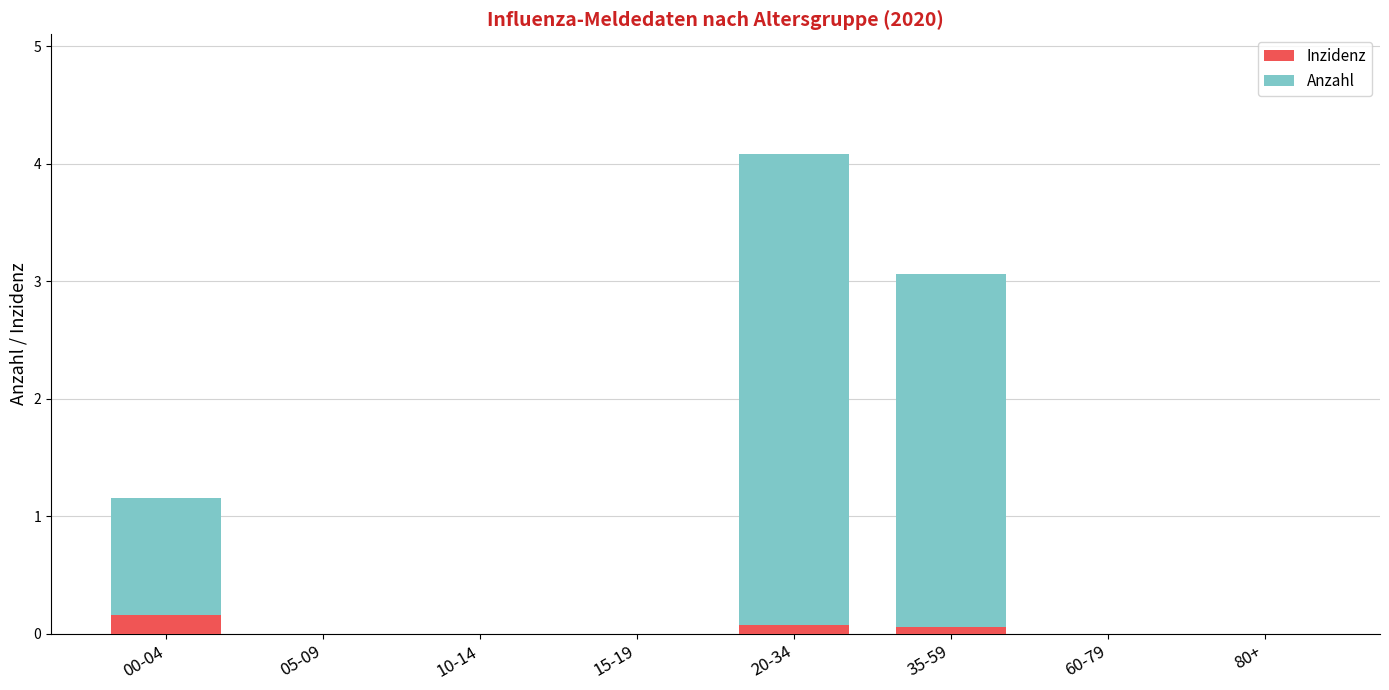

Does the chart contain stacked bars?

Yes